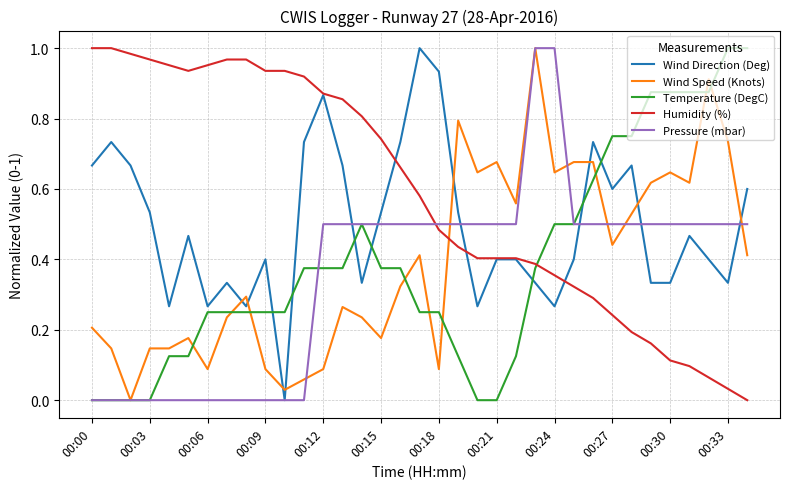

True or false: Pressure (mbar) and Humidity (%) cross at least once.

True